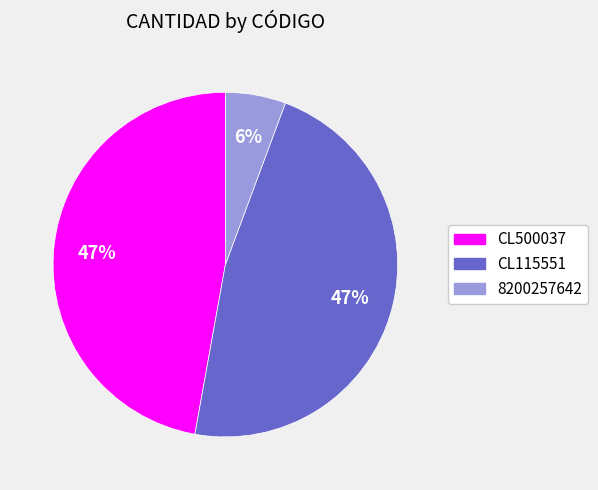

Which category has the smallest portion of the pie?

8200257642